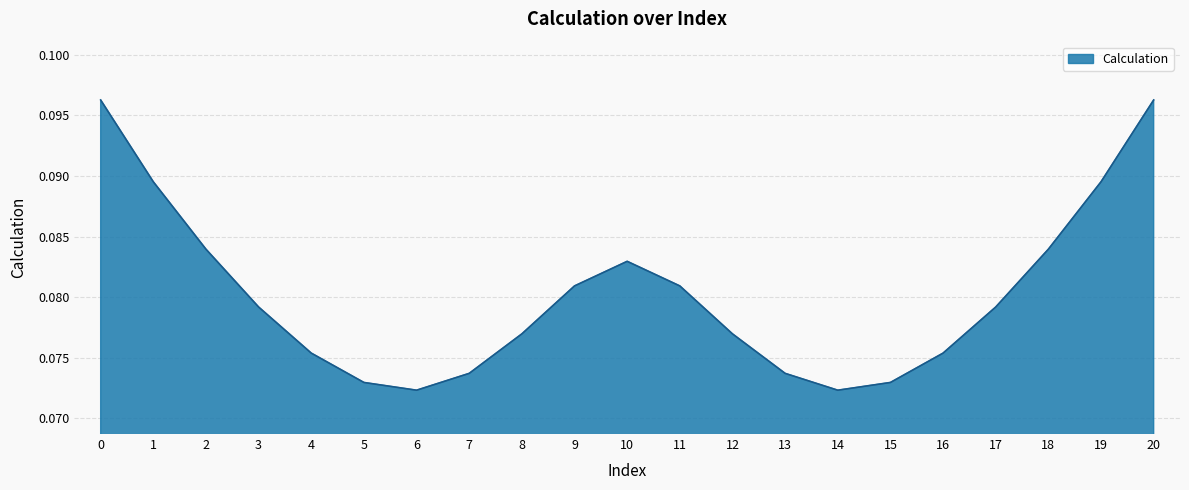

How many lines are shown in the chart?

1